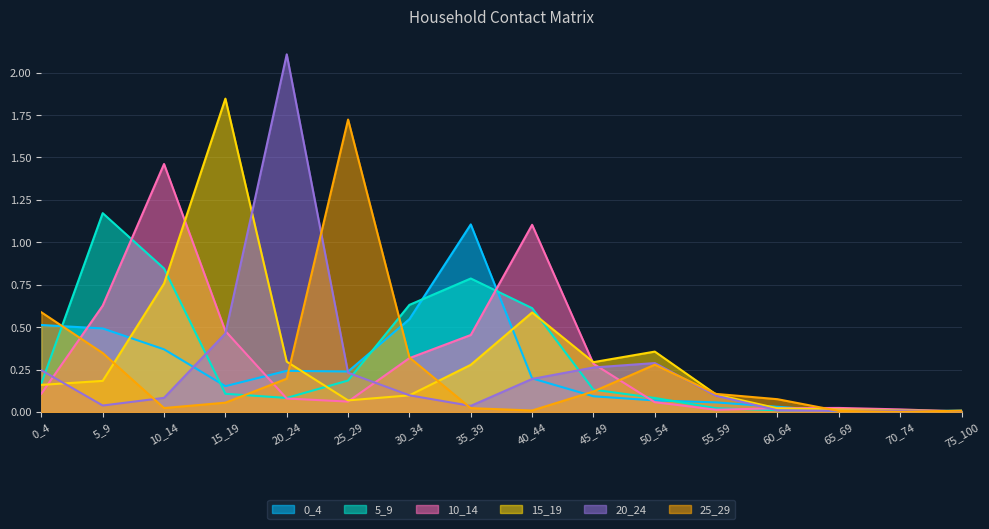

Which label corresponds to the smallest value in the chart?

70_74